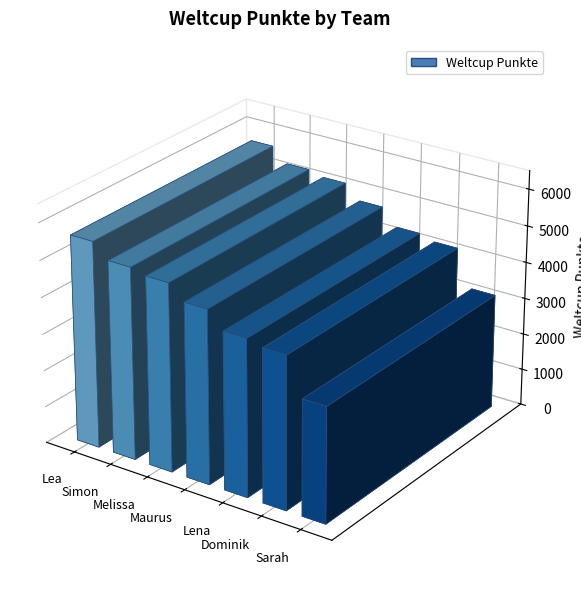

At which label does the data first exceed 4737?

Lea